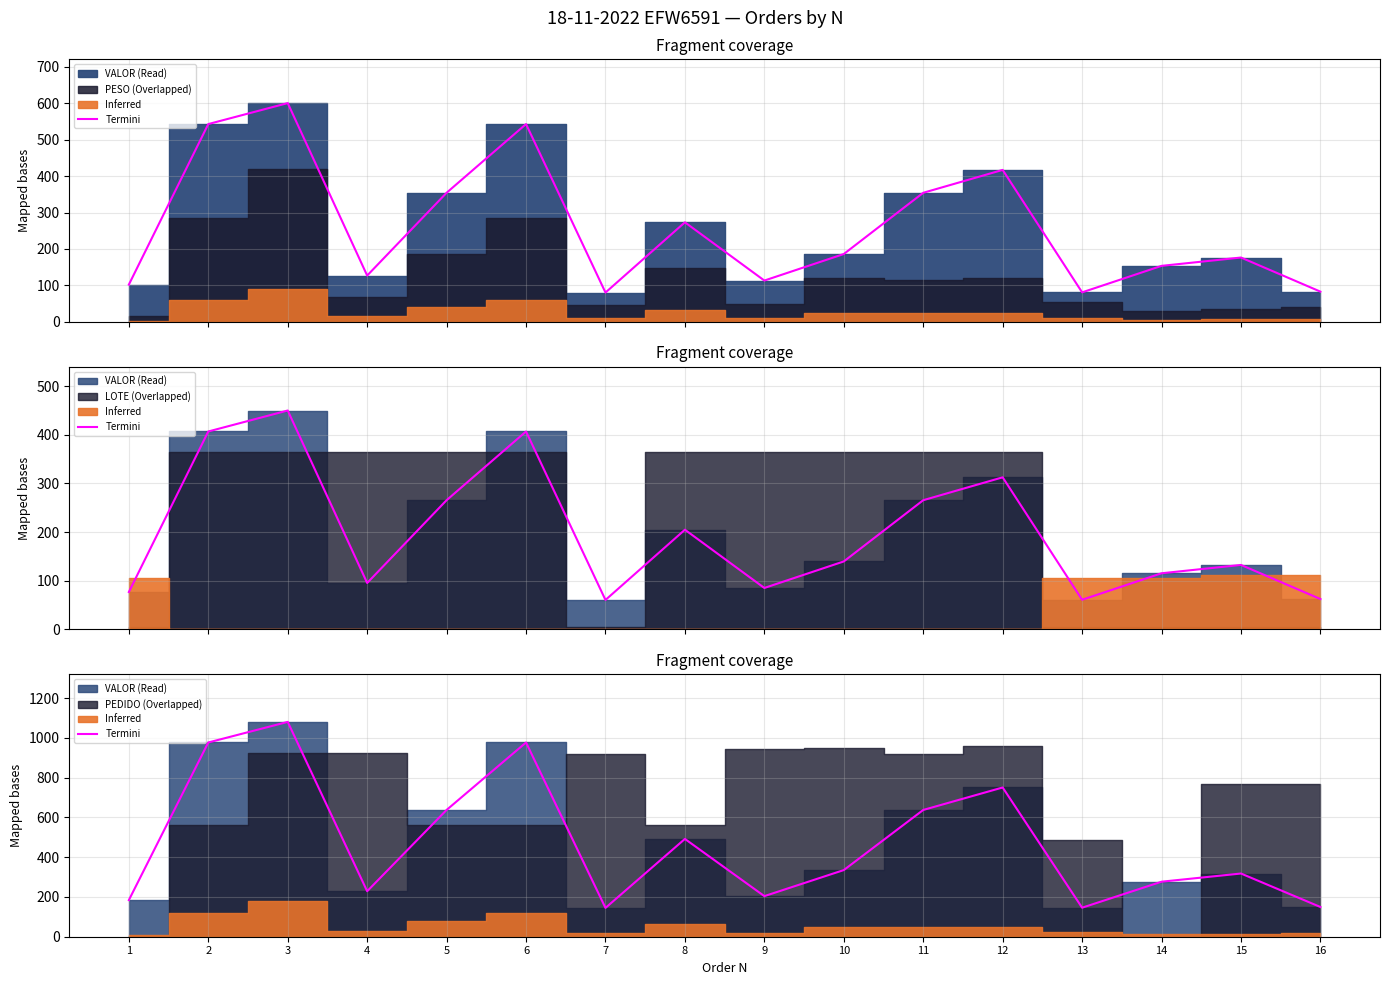

Reading left to right, what are all the values shown in this chart?

184.1	976.5	1080.0	228.7	637.4	976.5	144.8	491.6	204.1	335.0	637.3	750.2	145.9	276.6	317.7	149.4